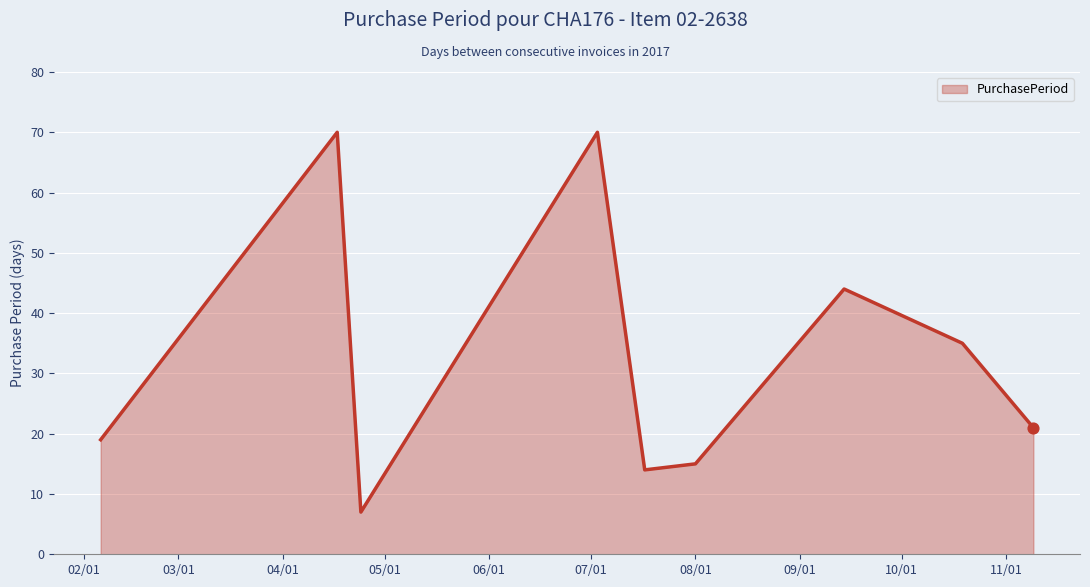

What is the maximum value shown in the chart?

70